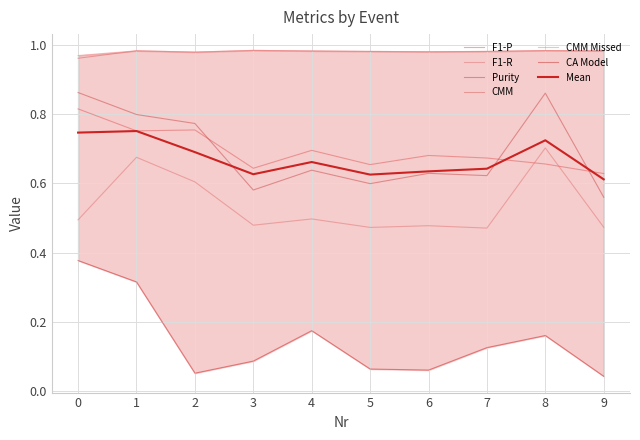

What is the maximum value for Purity?

0.9